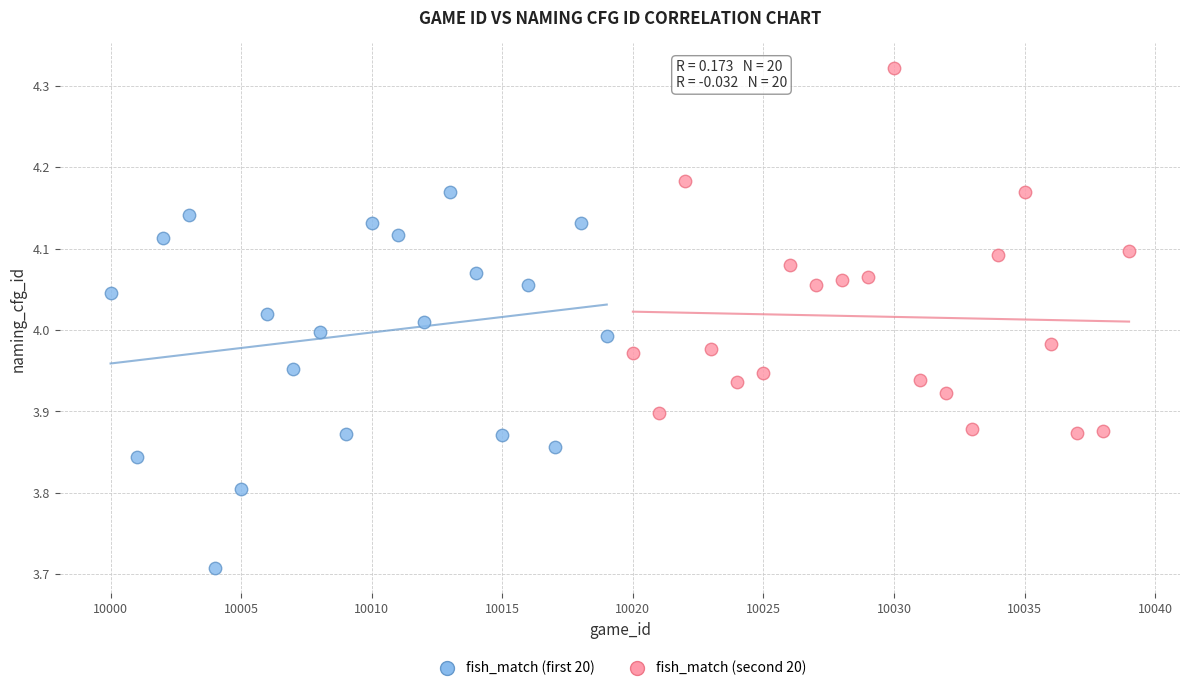

What are all the series names shown in the legend?

fish_match (first 20), fish_match (second 20)